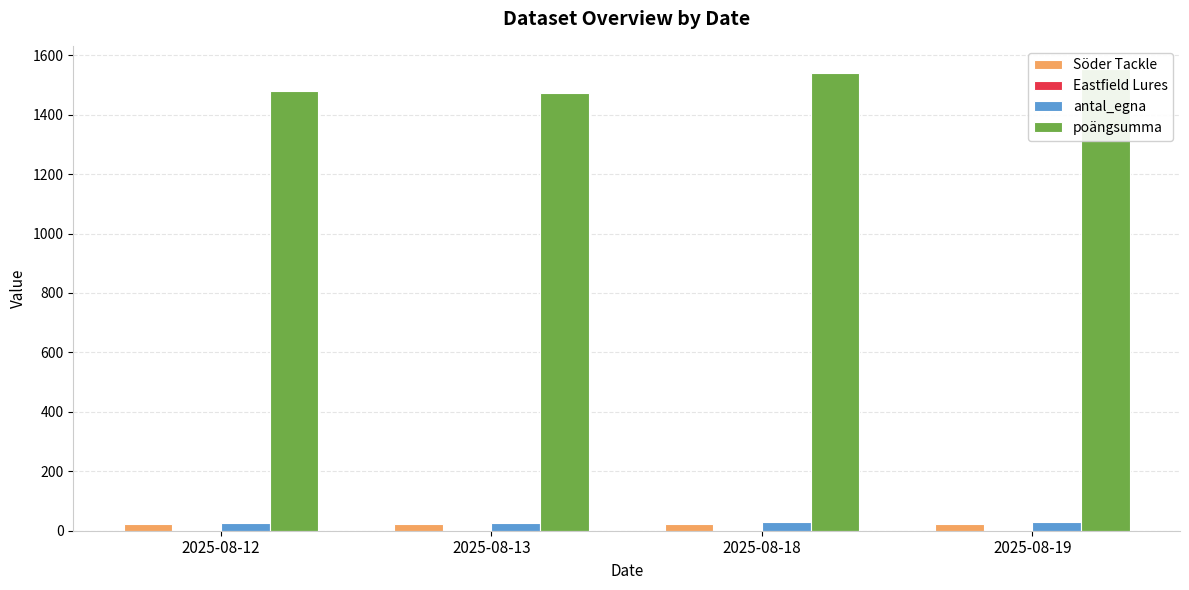

Is it true that Söder Tackle equals 16 at 2025-08-19?

False